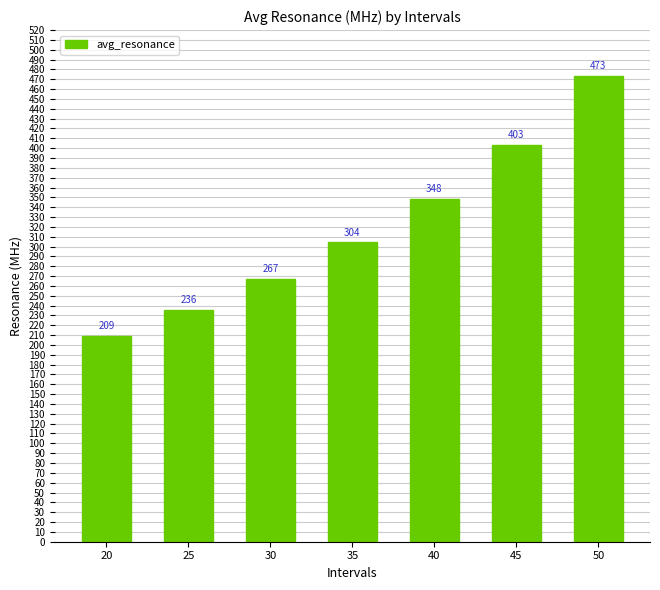

At which label is the value closest to 341?

40